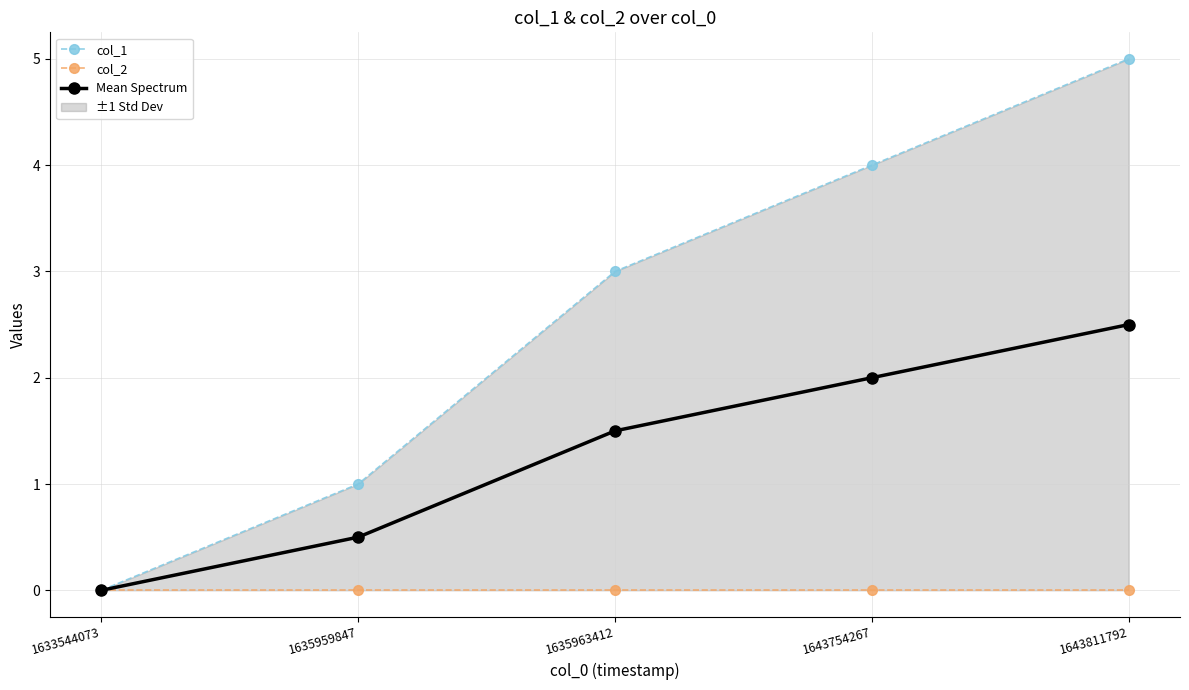

At which category is the sum across all series the highest?

1643811792